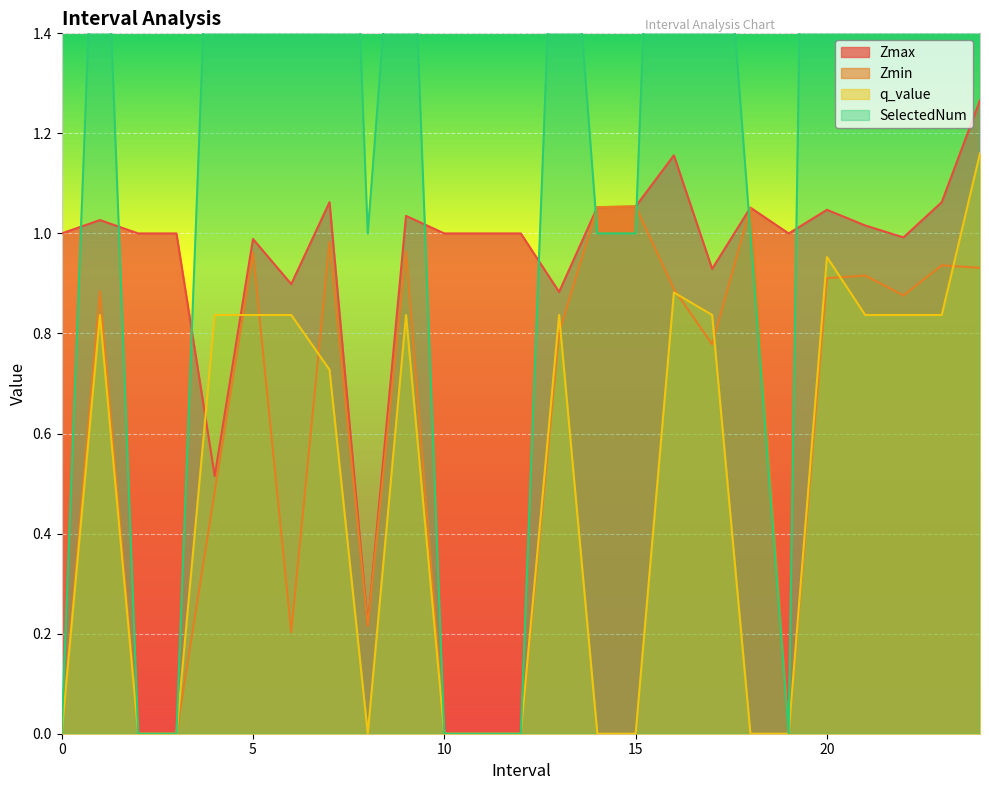

Is the value of Zmin at 14 greater than the value of Zmax at 13?

Yes